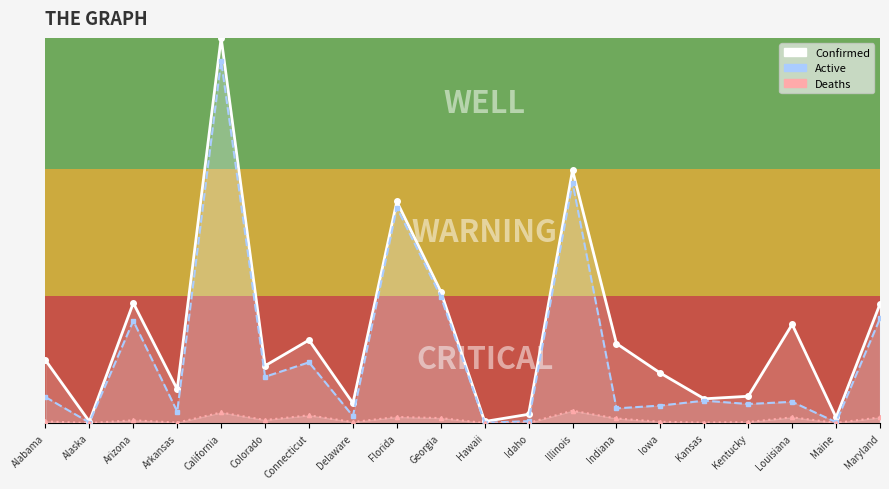

True or false: Deaths and Confirmed intersect in this chart.

False